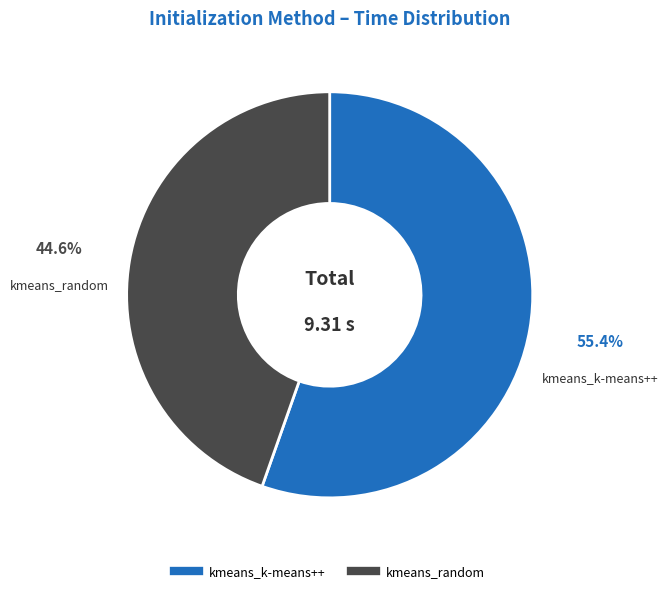

The kmeans_random slice represents 34% of the pie. True or false?

False